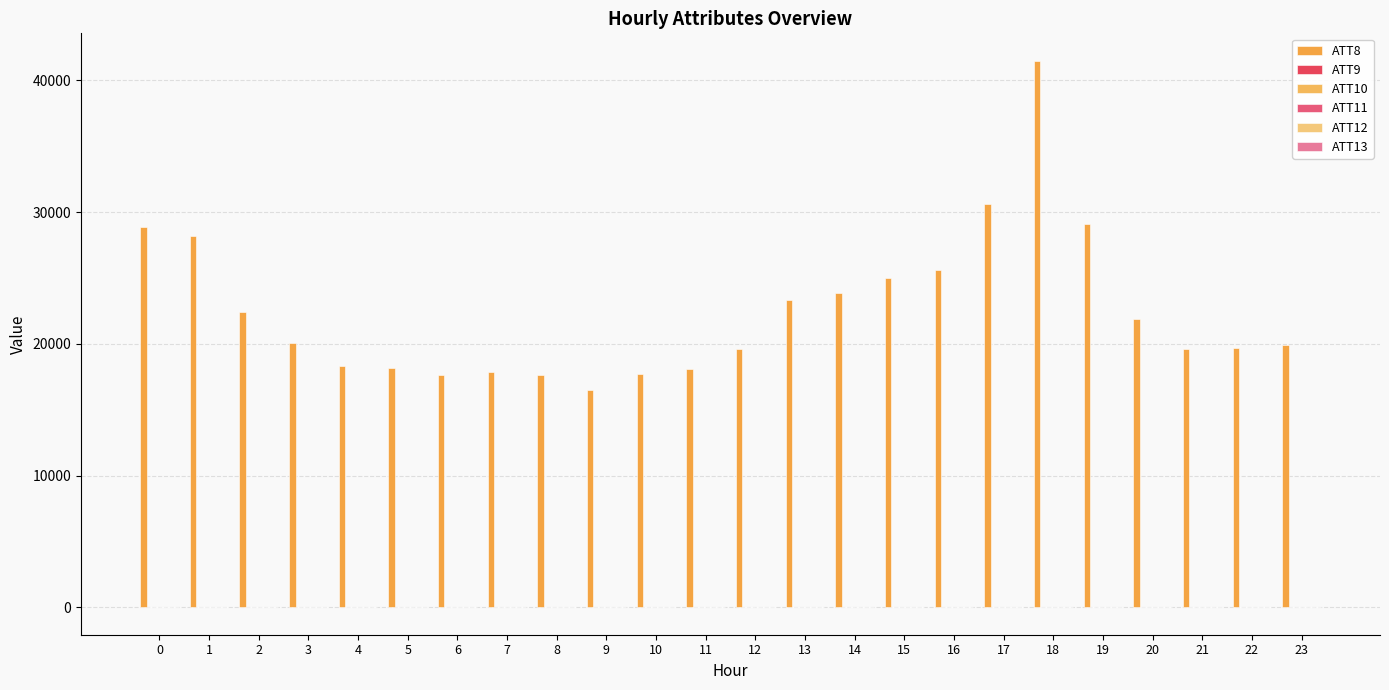

At which category does the chart reach its peak across all series?

18